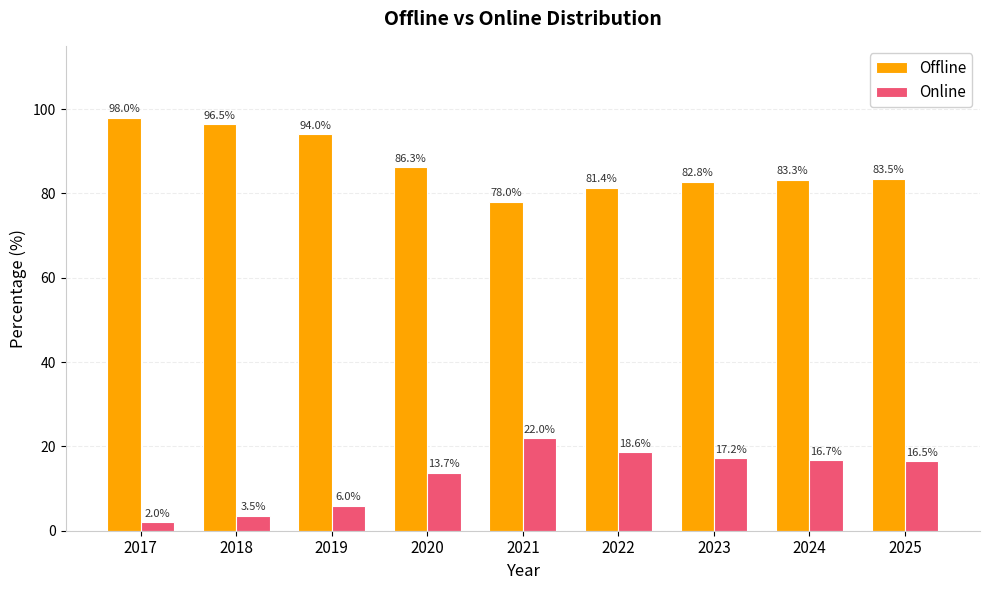

Where is Online nearest to the value 11?

2020